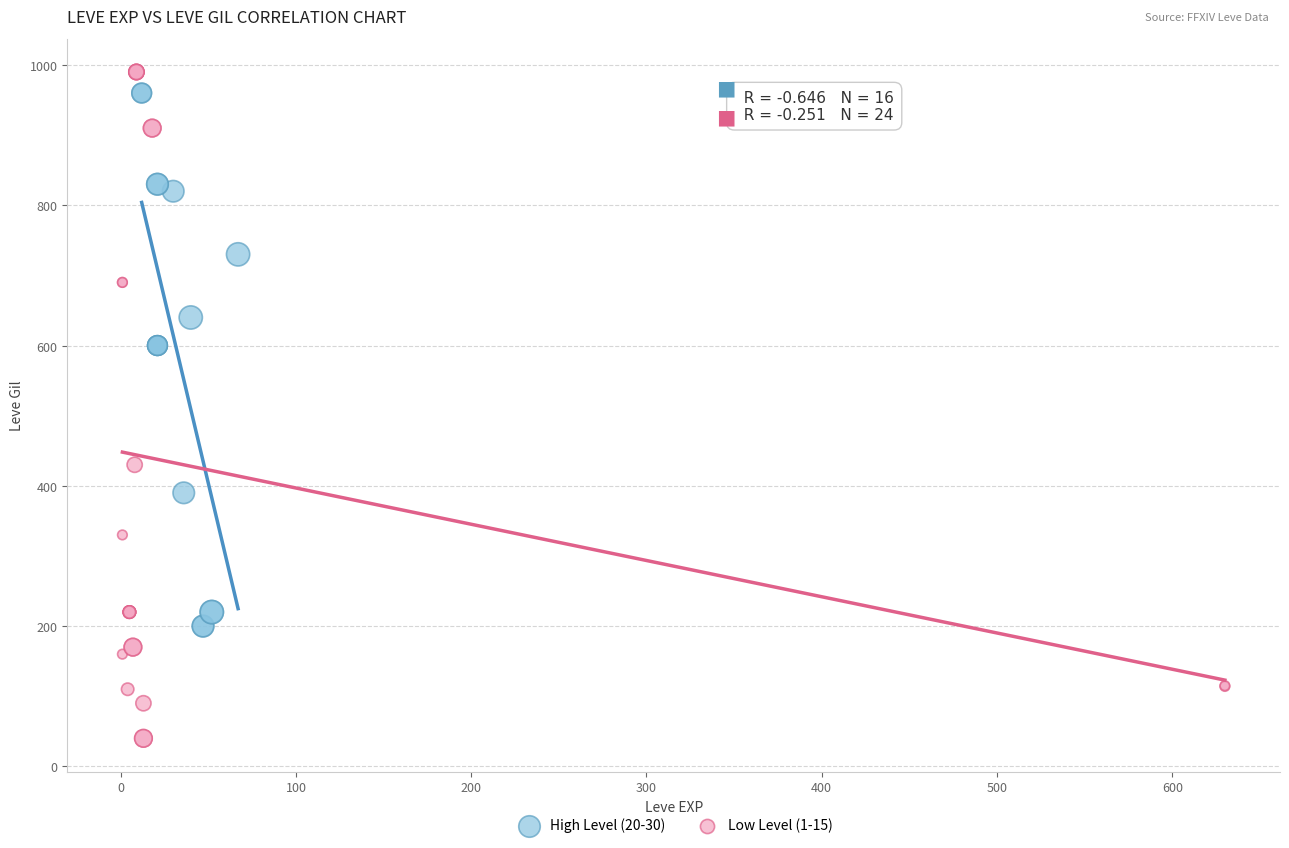

Which series reaches the minimum Y coordinate?

Low Level (1-15)